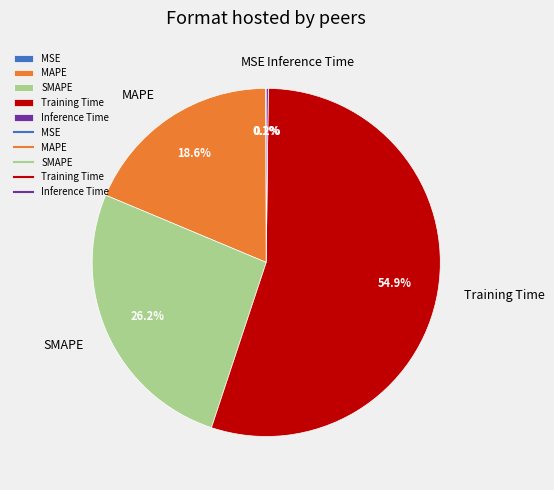

To the nearest percent, what portion does SMAPE represent?

26%